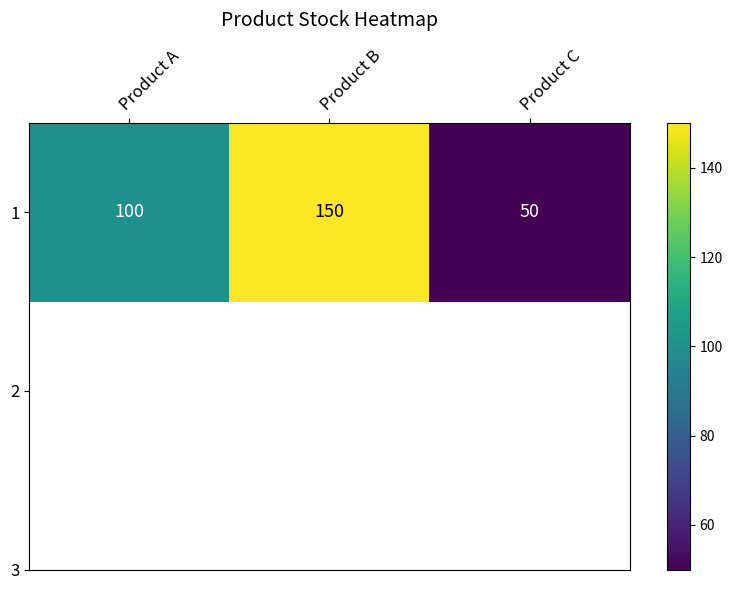

Which label corresponds to the largest value in the chart?

Product B